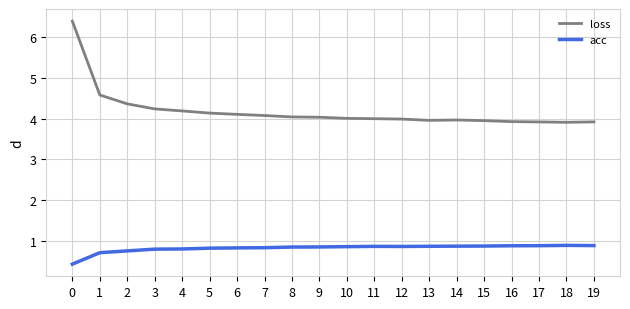

True or false: loss and acc intersect in this chart.

False